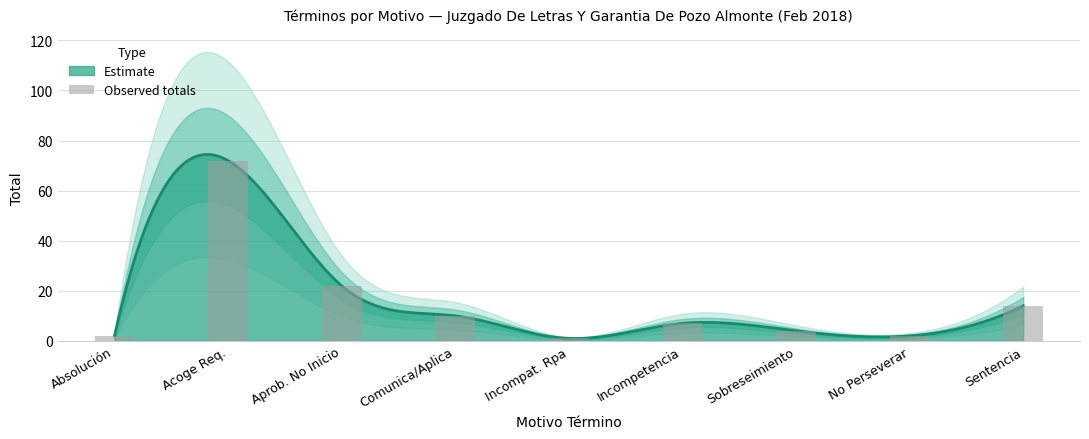

Where is the data nearest to the value 36?

Aprob. No Inicio